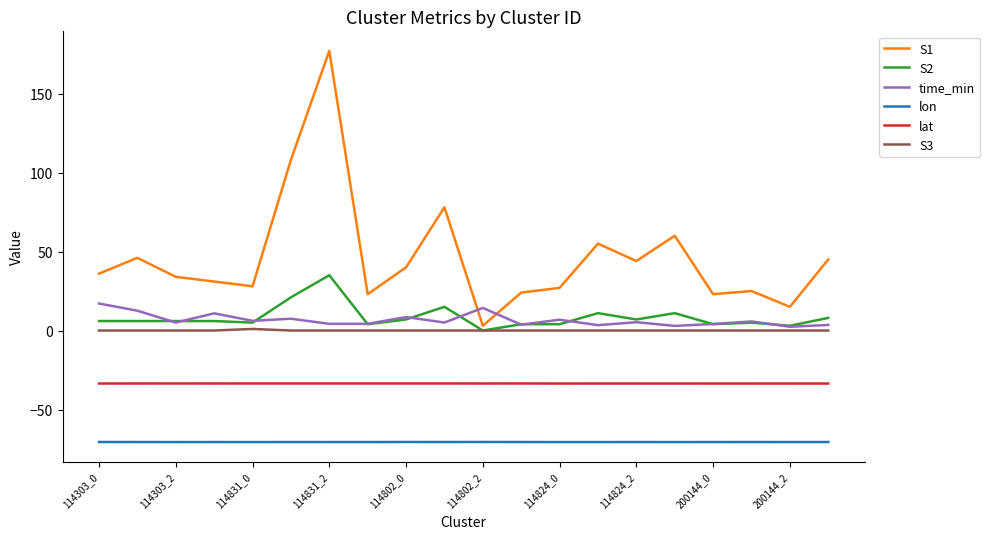

List the series in order of their peak value, highest first.

S1, S2, time_min, S3, lat, lon